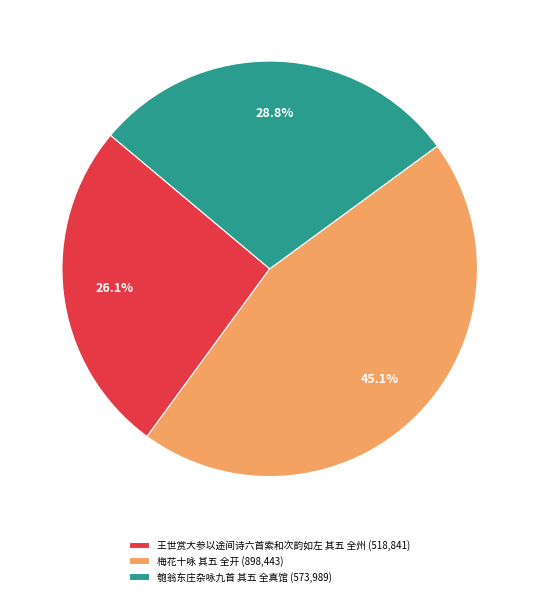

The 匏翁东庄杂咏九首 其五 全真馆 slice represents 34% of the pie. True or false?

False